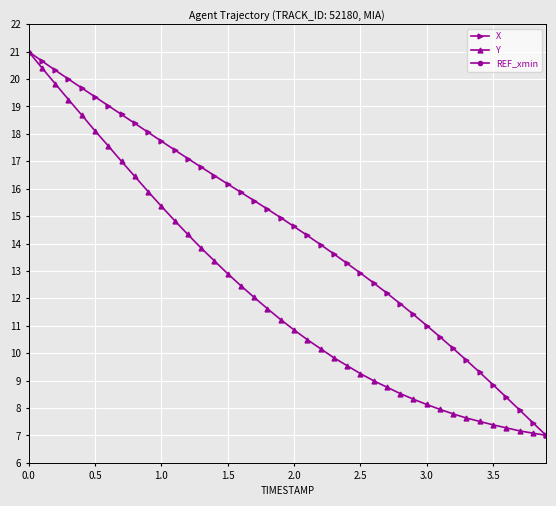

At which label does Y first exceed 11?

0.0